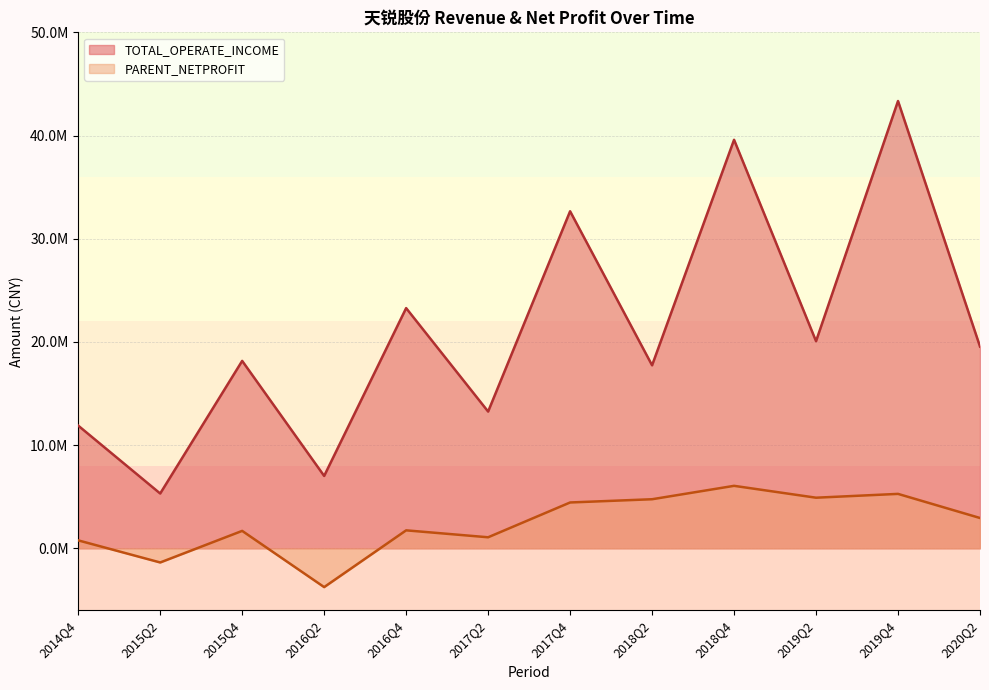

What is the difference between the second highest and second lowest values in the PARENT_NETPROFIT series?

6646047.6